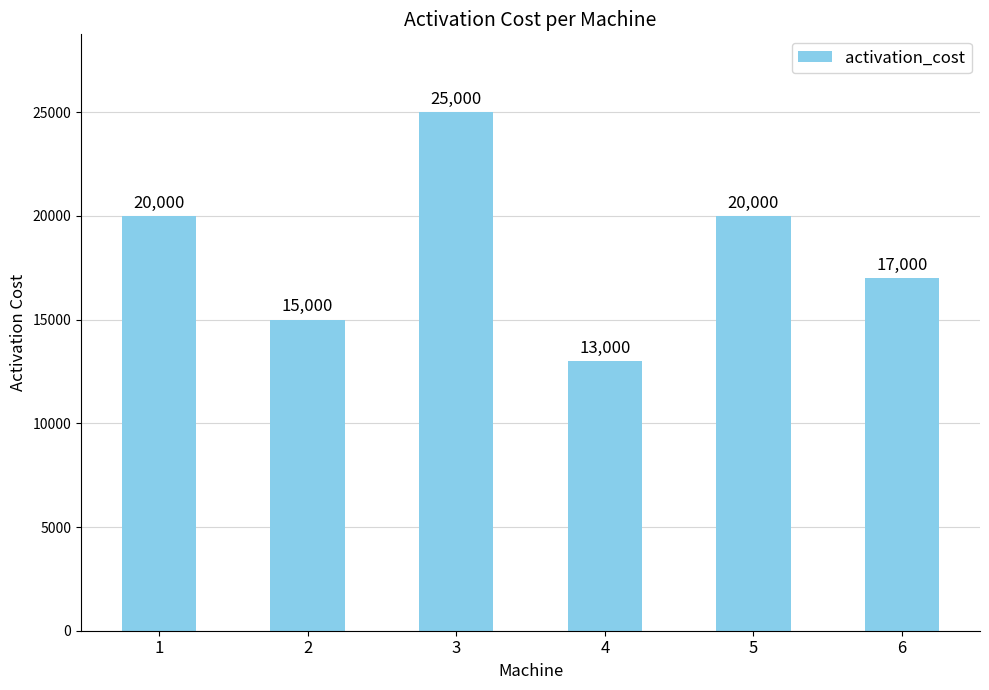

Reading left to right, what are all the values shown in this chart?

20000	15000	25000	13000	20000	17000